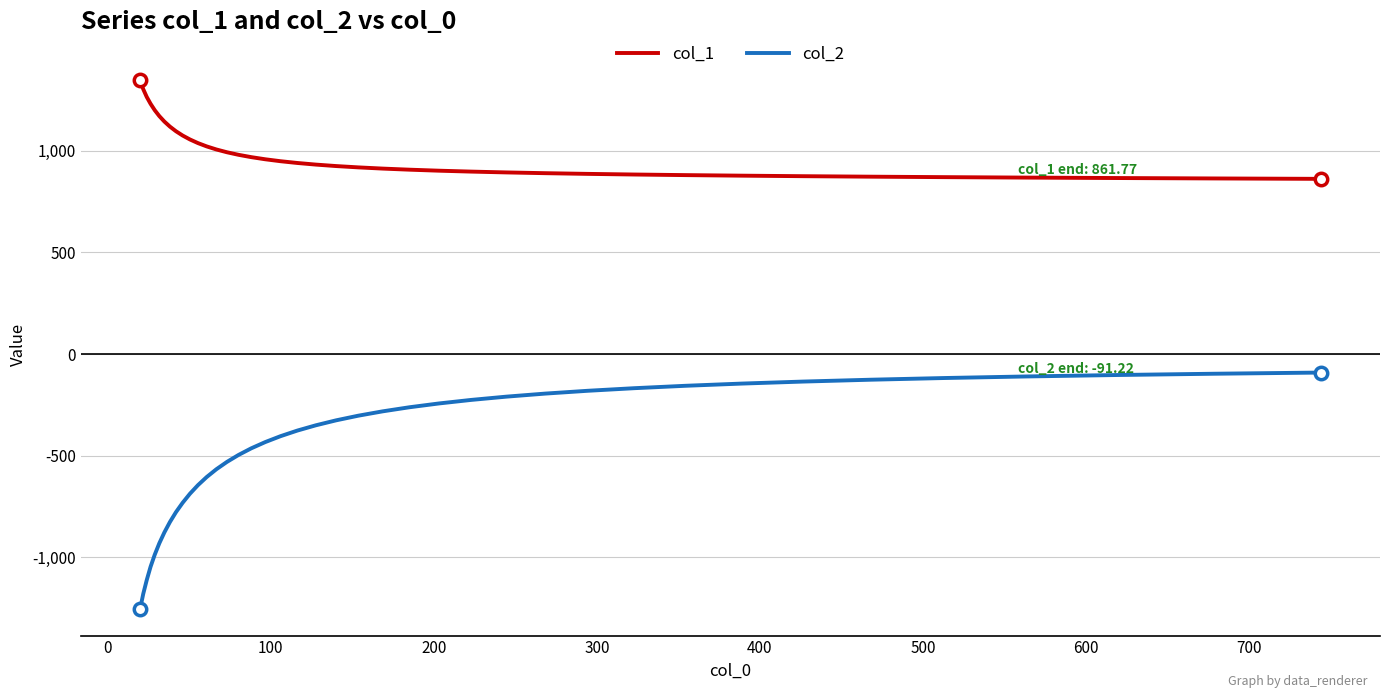

Which series has the largest total across all categories?

col_1